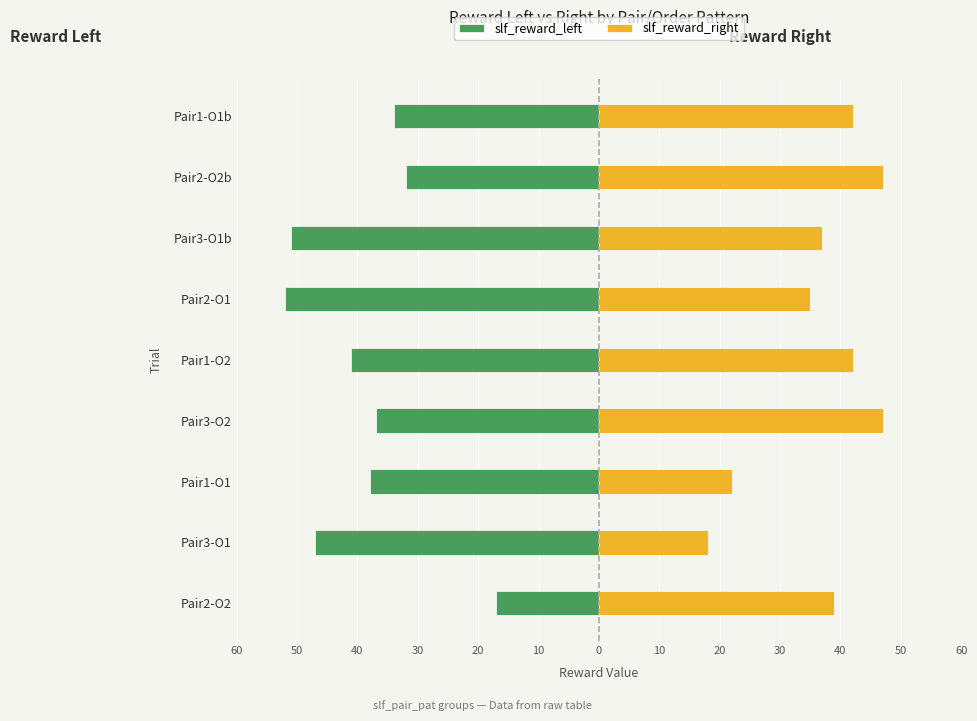

How many groups of bars are there?

9